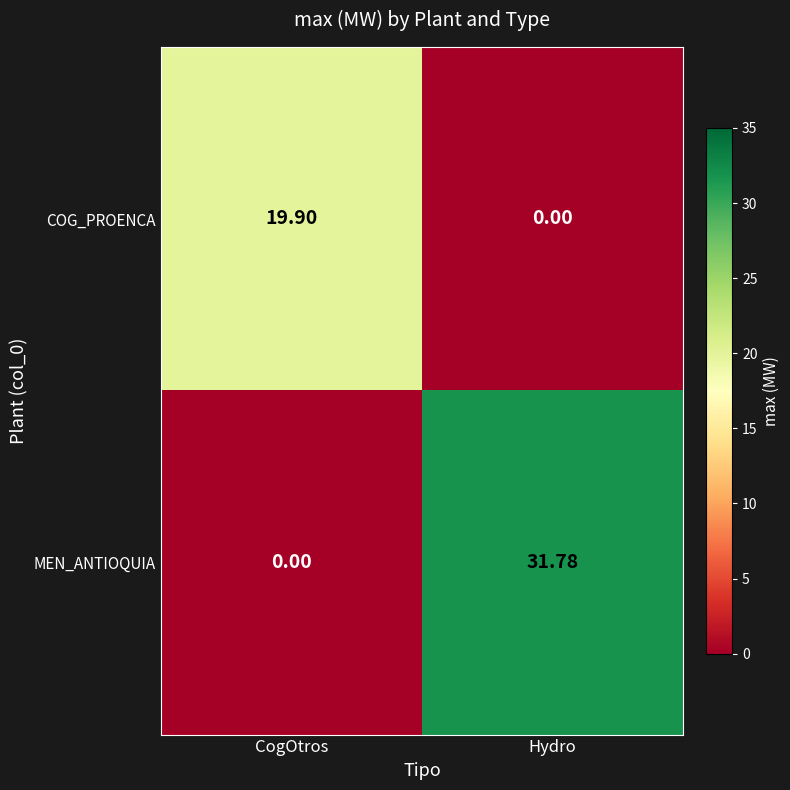

Where is MEN_ANTIOQUIA nearest to the value 15?

CogOtros